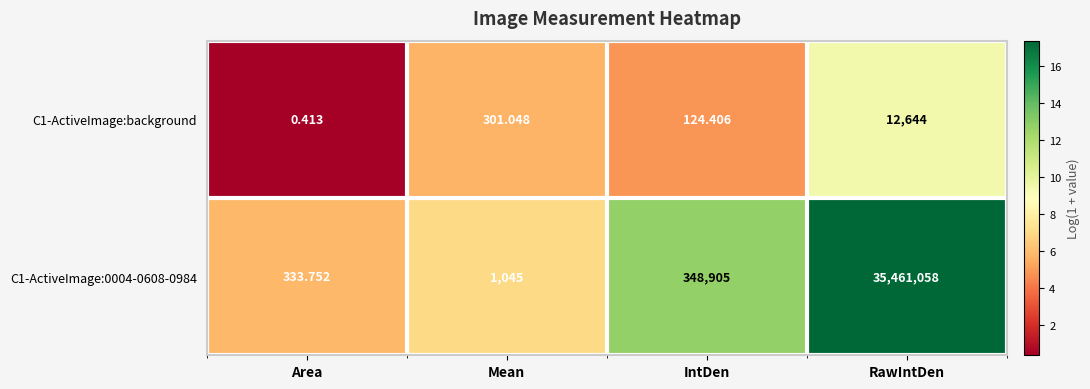

What is the total value across all series at IntDen?

349029.4